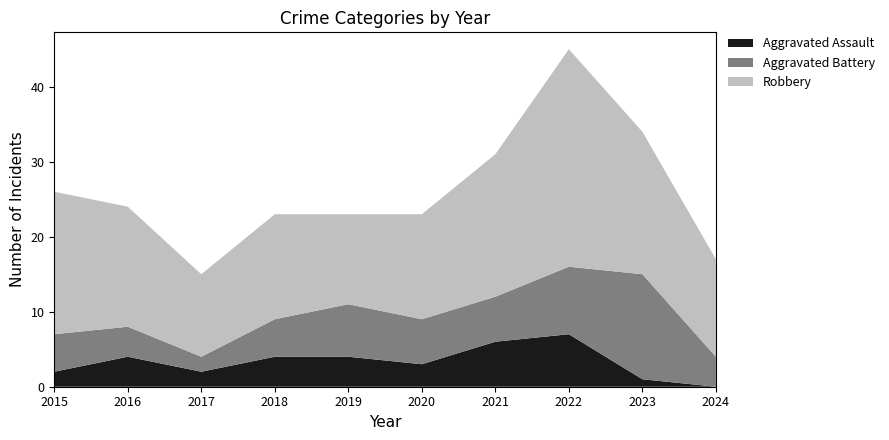

Reading right to left, what are all the values shown in this chart?

Aggravated Assault: 0	1	7	6	3	4	4	2	4	2
Aggravated Battery: 4	14	9	6	6	7	5	2	4	5
Robbery: 13	19	29	19	14	12	14	11	16	19